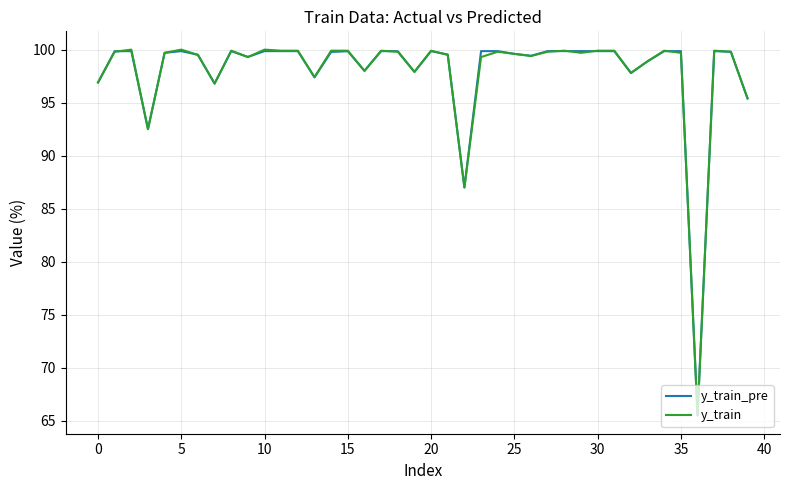

What is the maximum value shown in the chart?

100.0